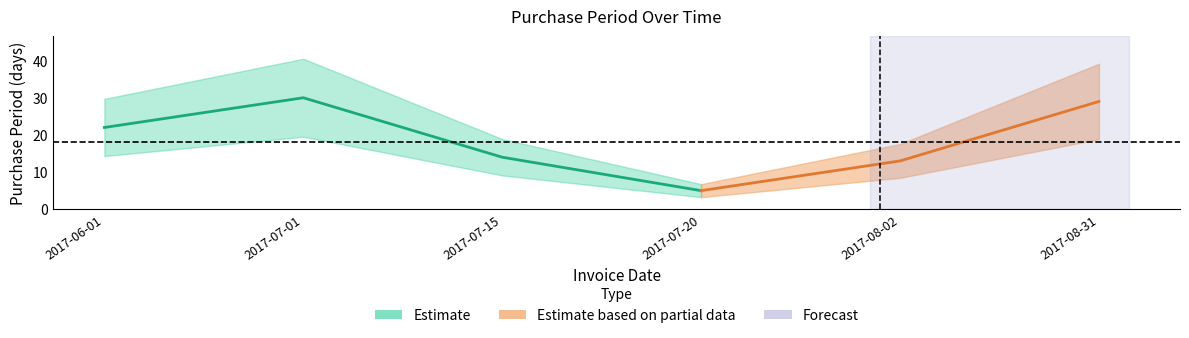

Which category has the highest value across all series?

2017-07-01